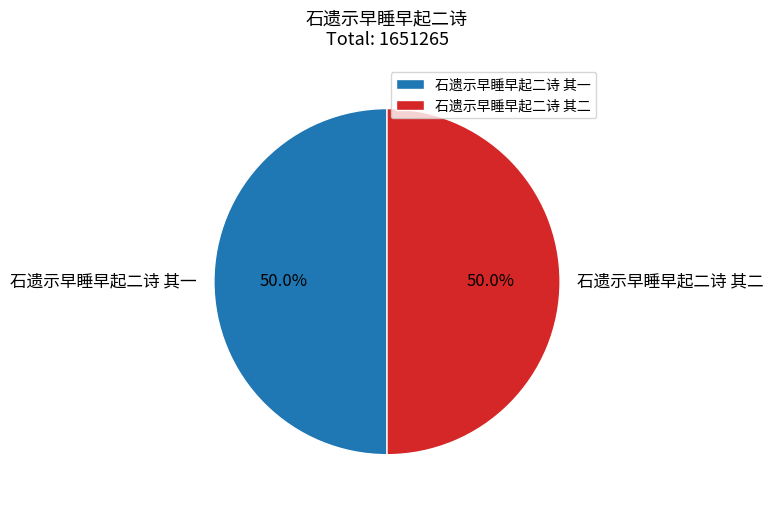

True or false: 石遗示早睡早起二诗 其二 accounts for 38% of the total.

False